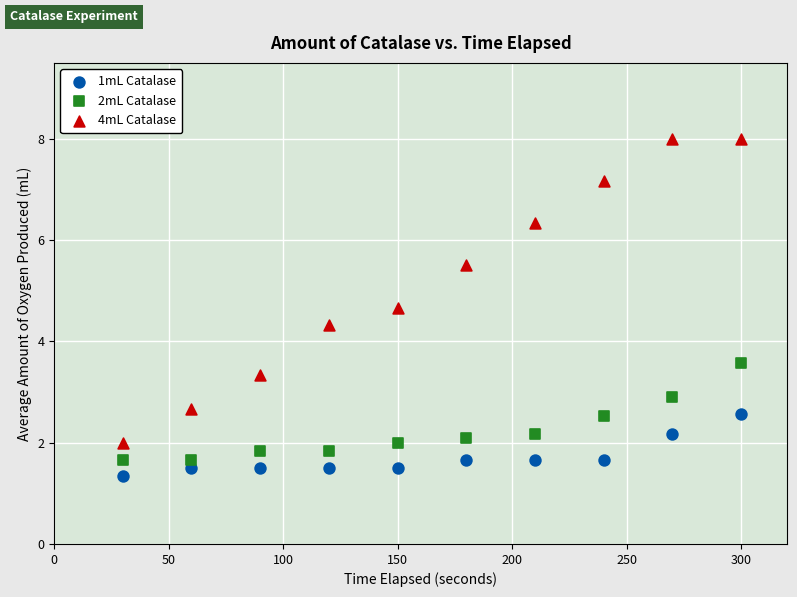

Across all data points, what is the range of Y values (max minus min)?

6.7